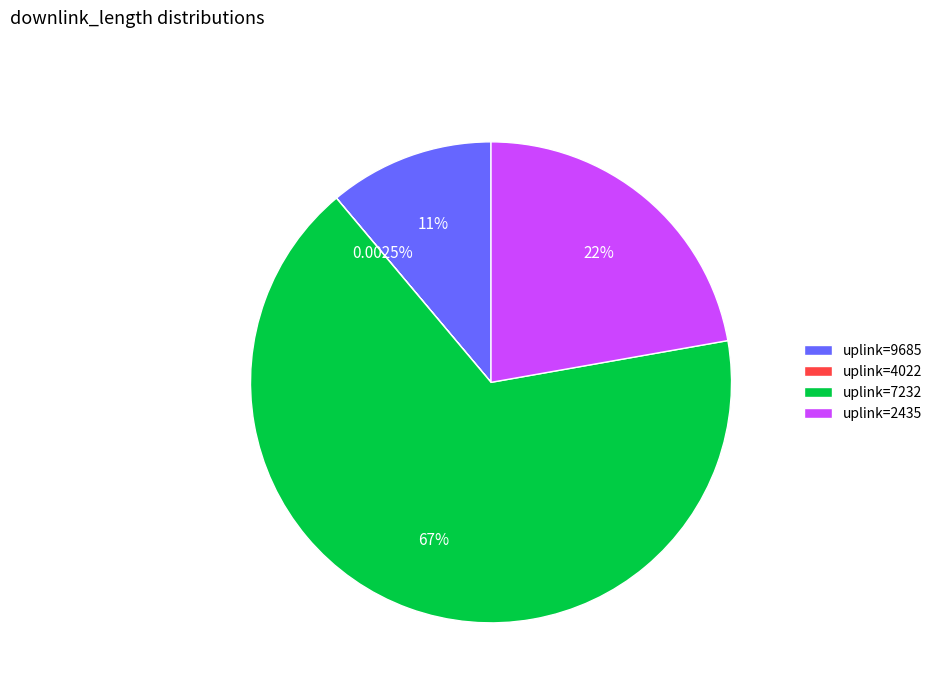

Is uplink=7232 the majority of the pie?

Yes